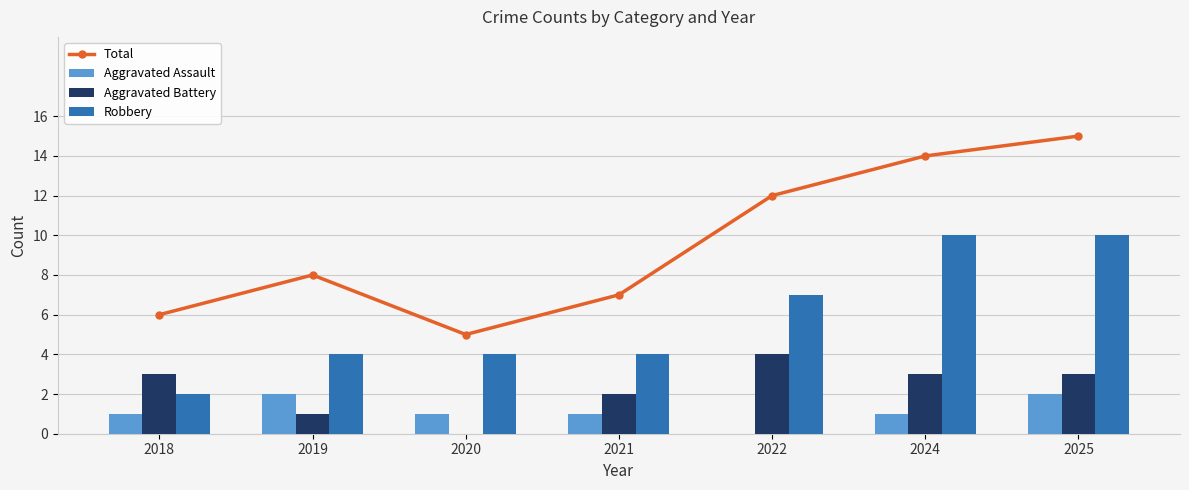

Which series has the largest range (max minus min)?

Total